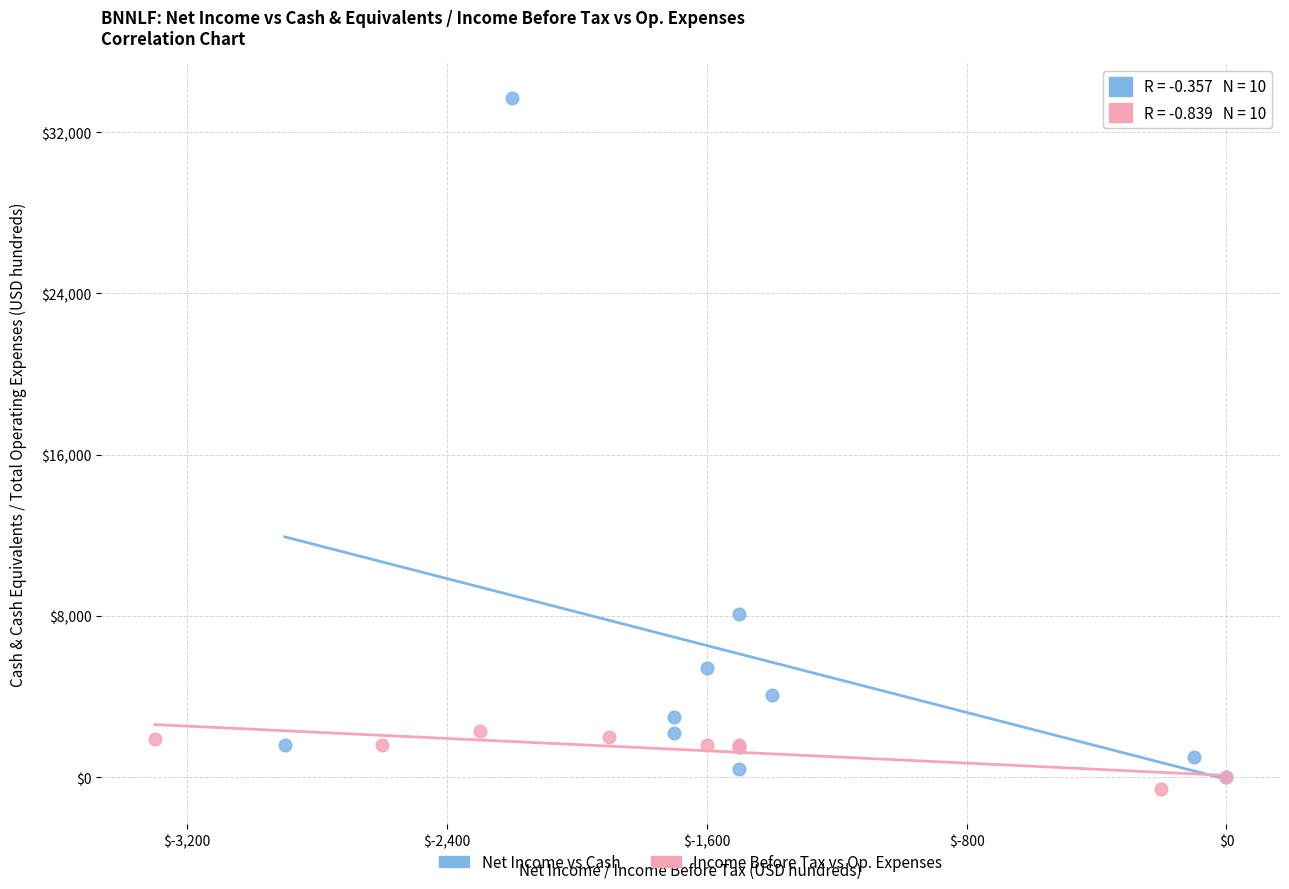

Which series reaches the minimum Y coordinate?

Income Before Tax vs Op. Expenses